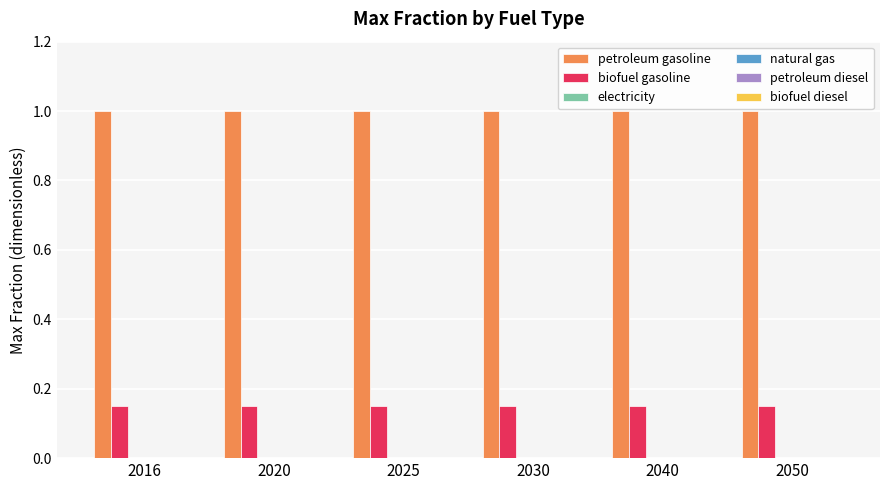

Rank the series by their maximum value, from lowest to highest.

biofuel gasoline, petroleum gasoline